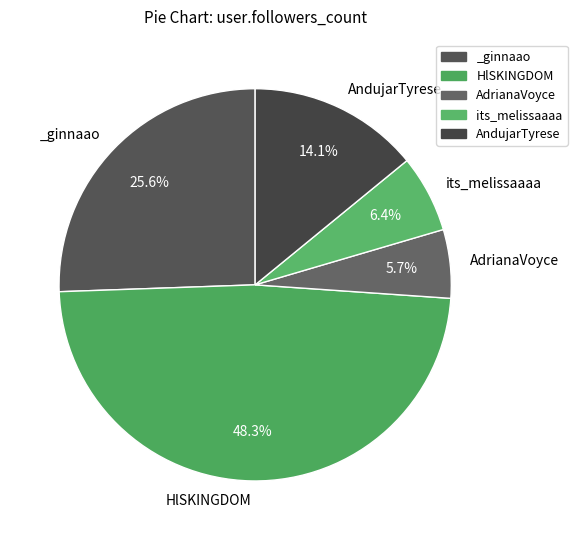

What portion of the pie excludes its_melissaaaa?

93.6%